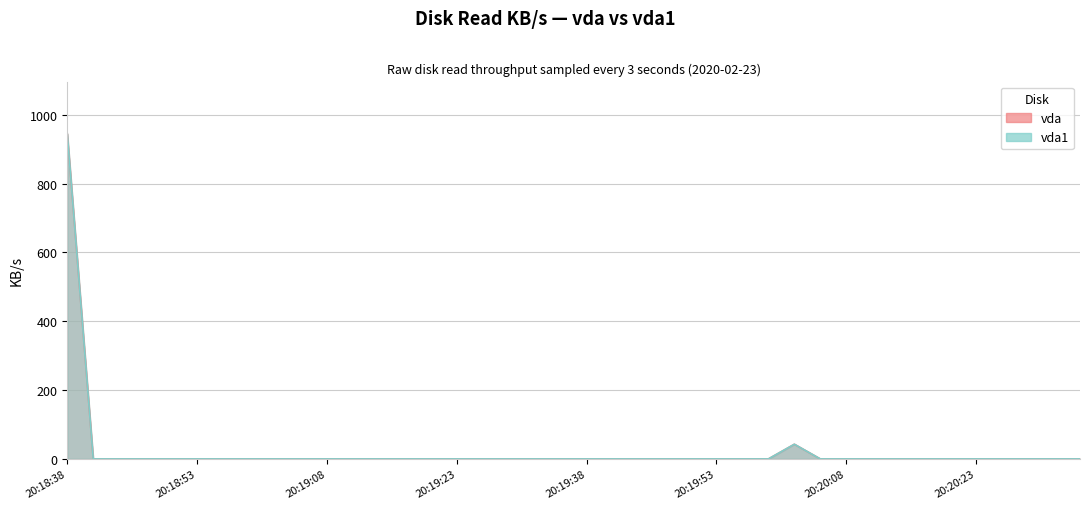

Which category has the highest value in the vda1 series?

20:18:38